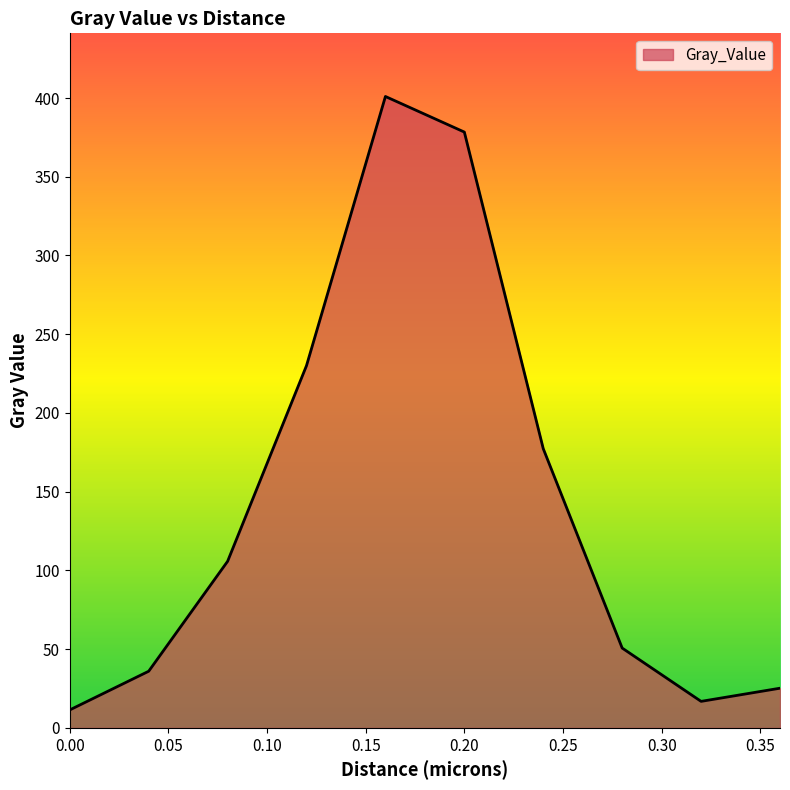

What is the difference between the maximum and second lowest values?

384.1